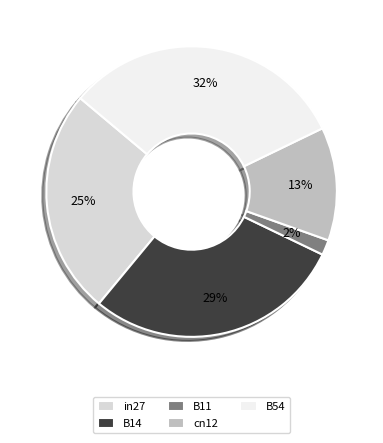

Is the sum of cn12 and in27 greater than half?

No